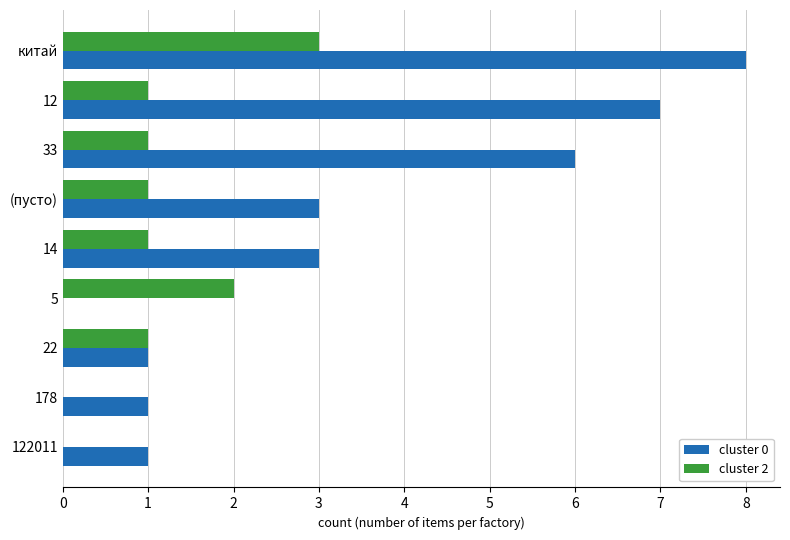

How many cluster 2 values are between 1 and 2?

6